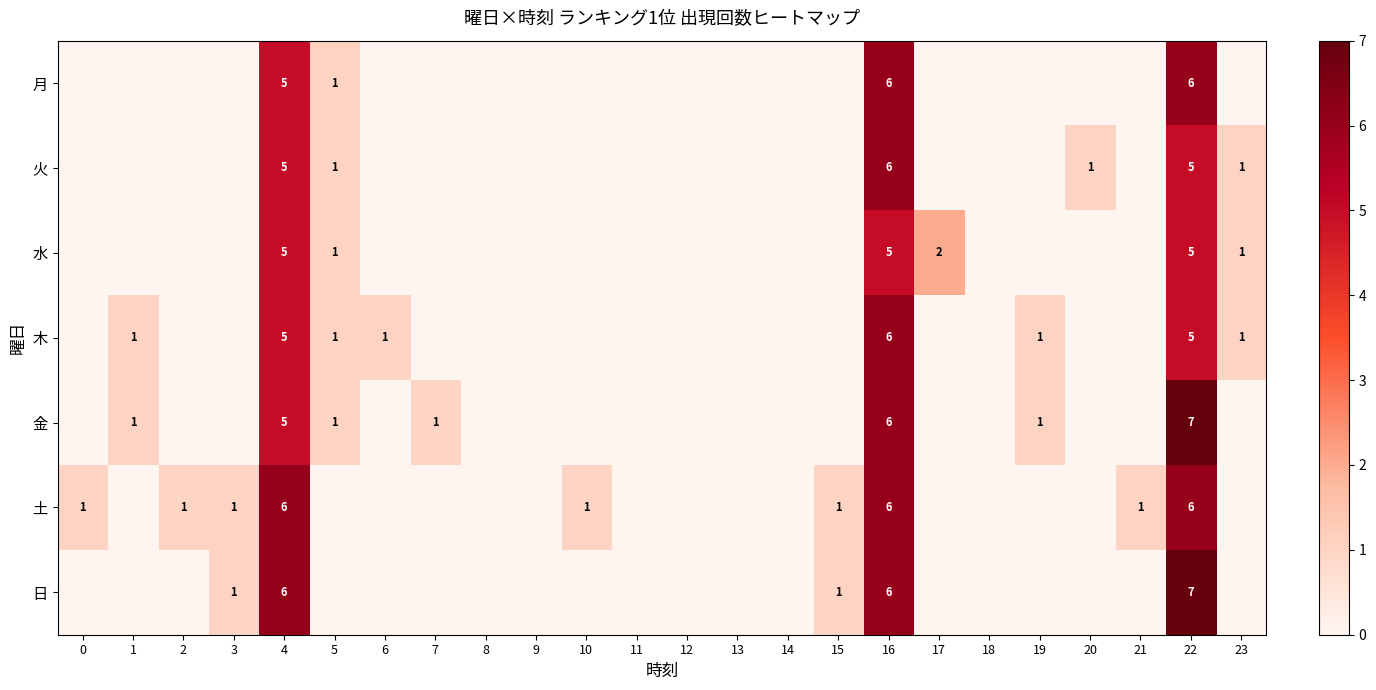

Is the value of 日 at 22 greater than the value of 水 at 17?

Yes